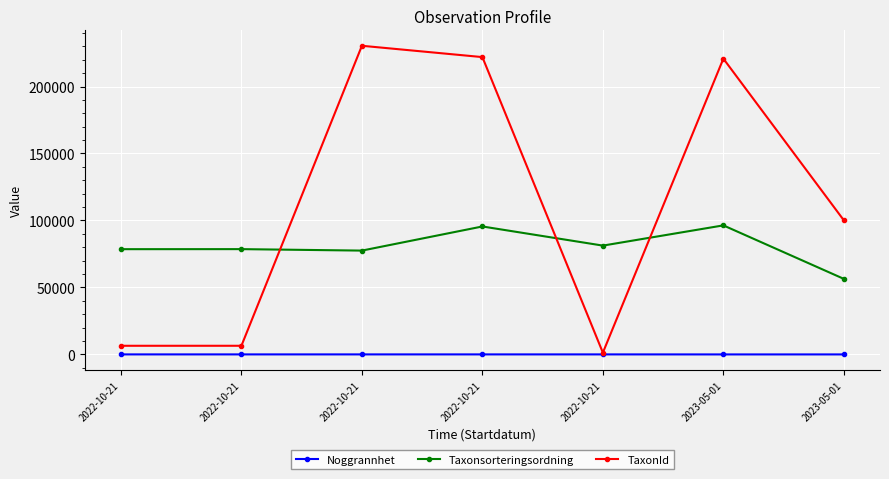

How many series are shown in this chart?

3